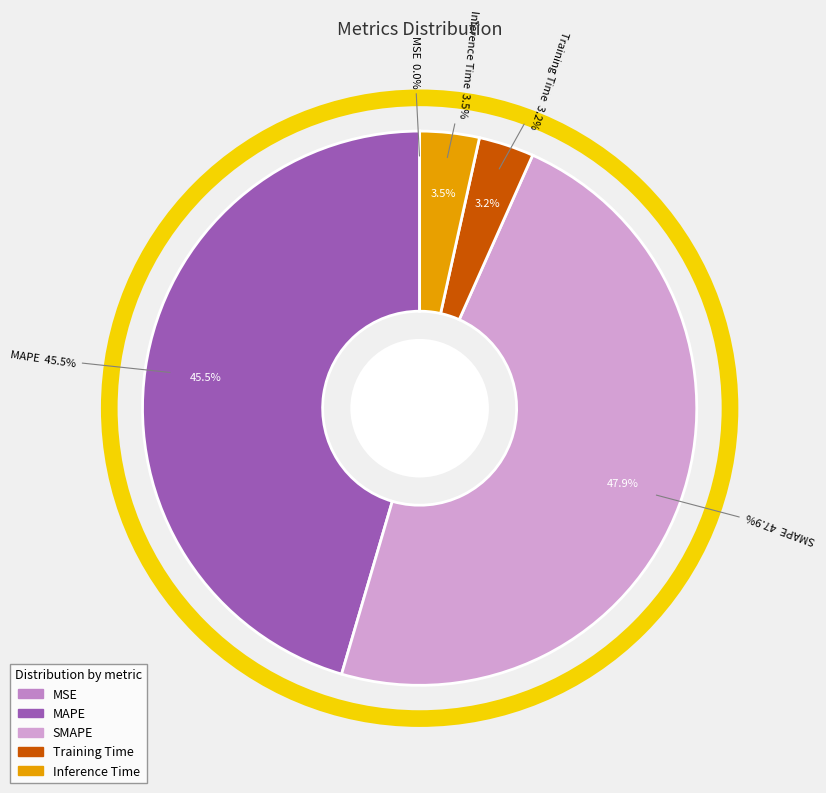

How many segments does this pie chart have?

5